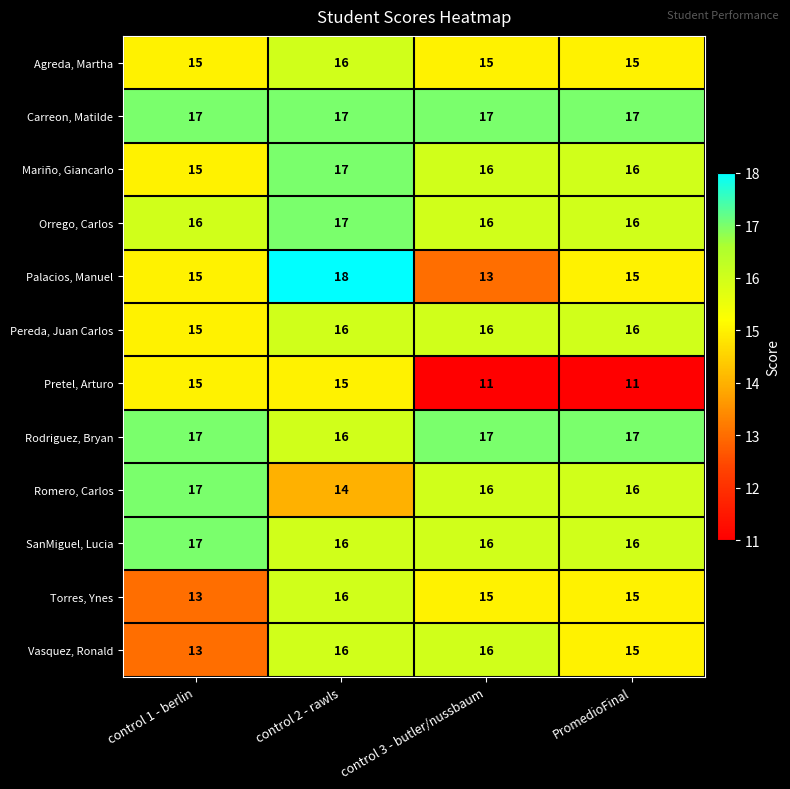

At which category is the sum across all series the highest?

control 2 - rawls